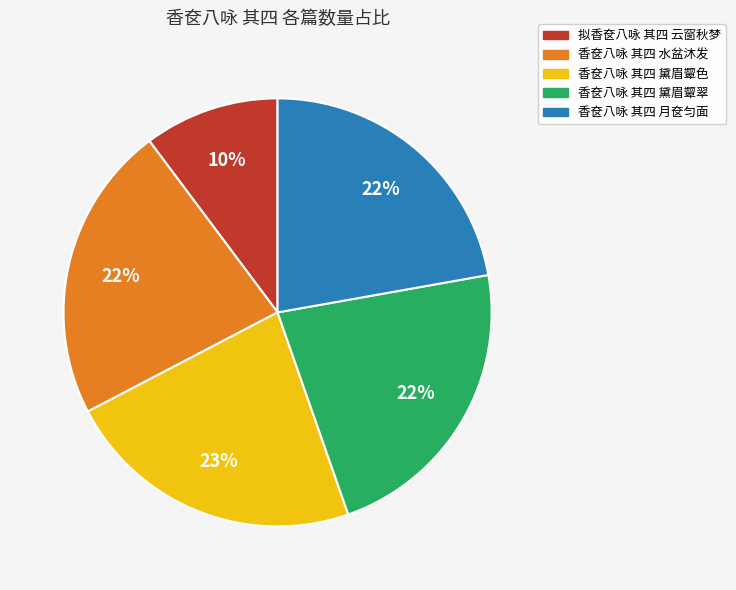

To the nearest percent, what is the average slice percentage?

20%